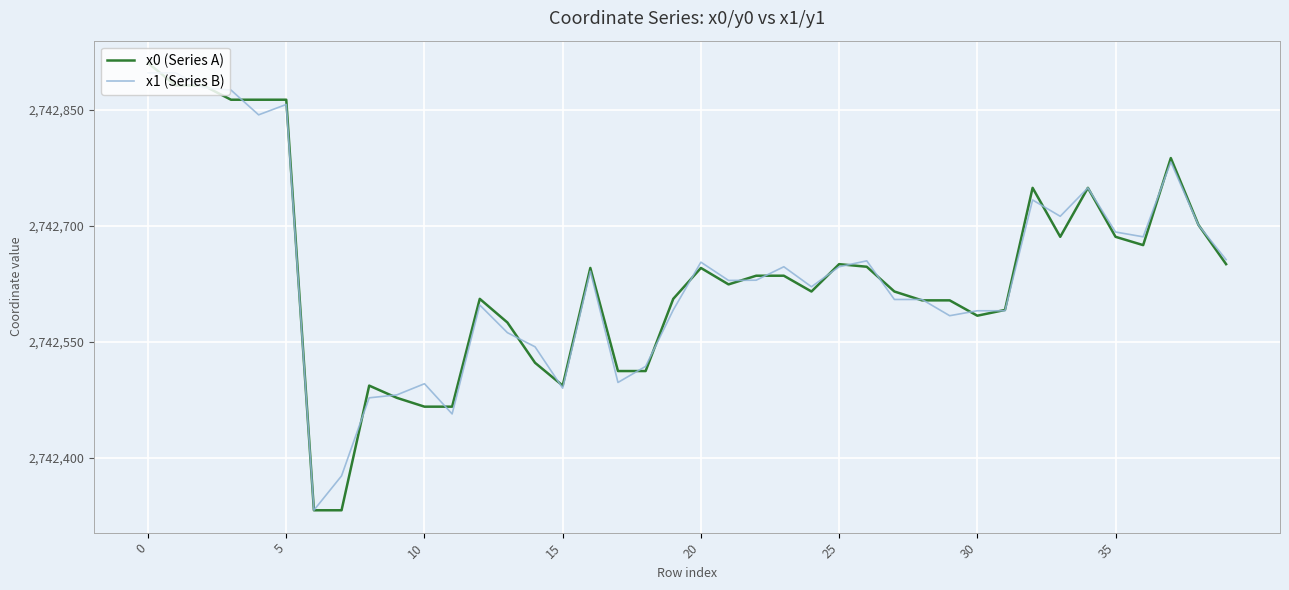

Count the number of categories in the chart.

40